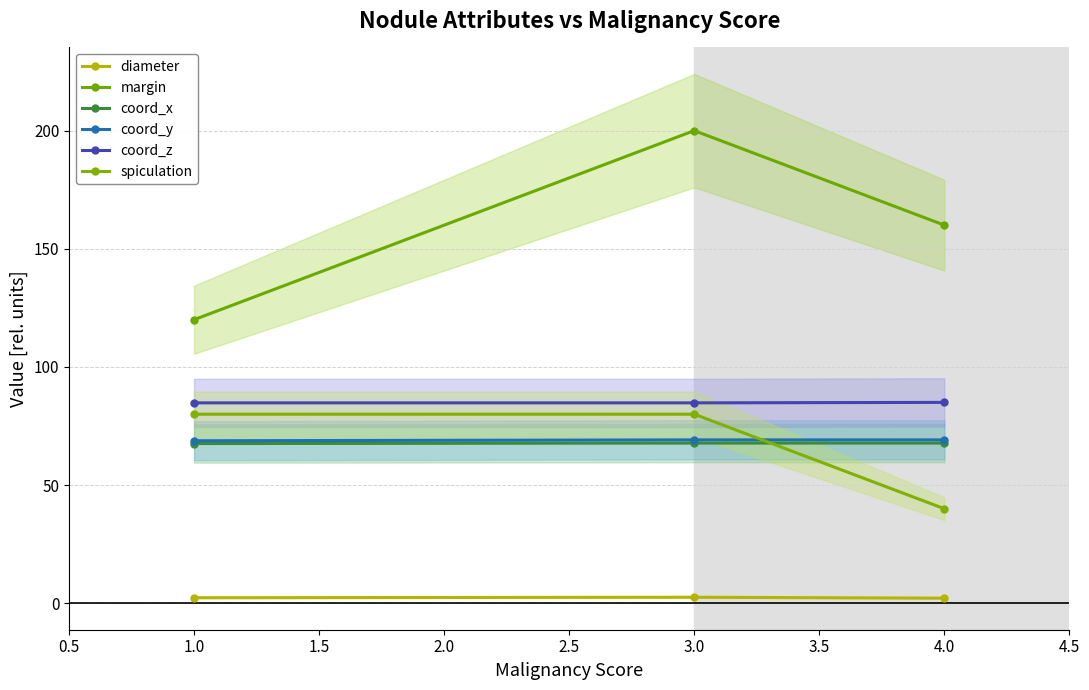

What is the difference between the maximum and minimum values in the spiculation series?

40.0